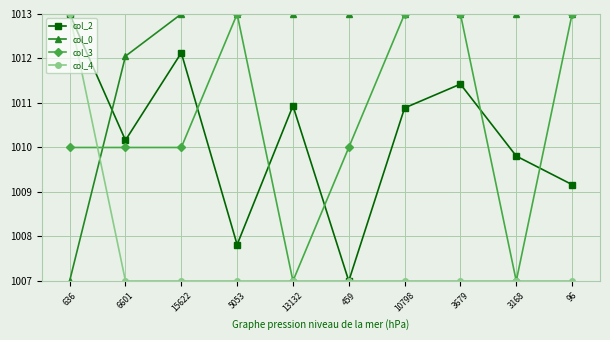

What is the sum of the col_0 values at 3679 and 6601?

2025.1